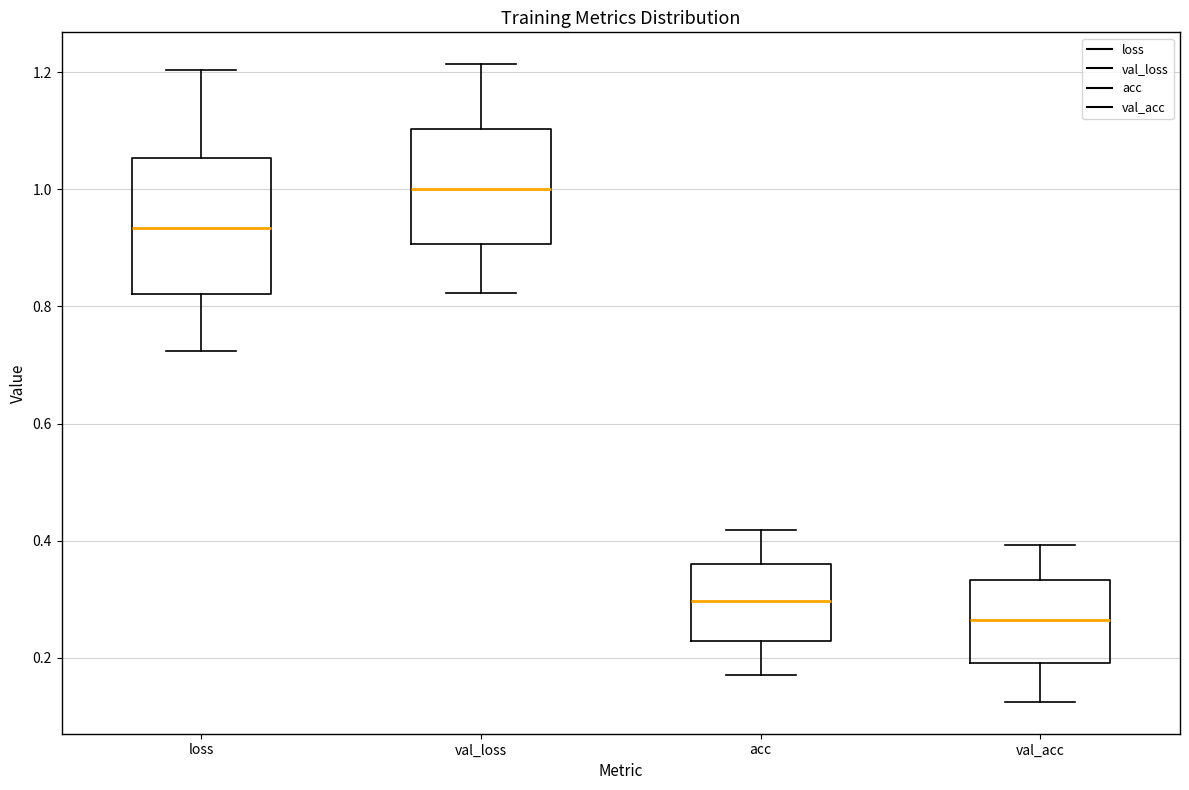

Reading left to right, read every box against the y-axis: the position of its median line, the range the box covers, and the ends of its whiskers. The values are not printed on the chart, so give them approximately, as read against the axis.

loss: median 0.94, box 0.82 to 1.06, whiskers 0.72 to 1.20
val_loss: median 1.00, box 0.90 to 1.10, whiskers 0.82 to 1.22
acc: median 0.30, box 0.22 to 0.36, whiskers 0.18 to 0.42
val_acc: median 0.26, box 0.20 to 0.34, whiskers 0.12 to 0.40